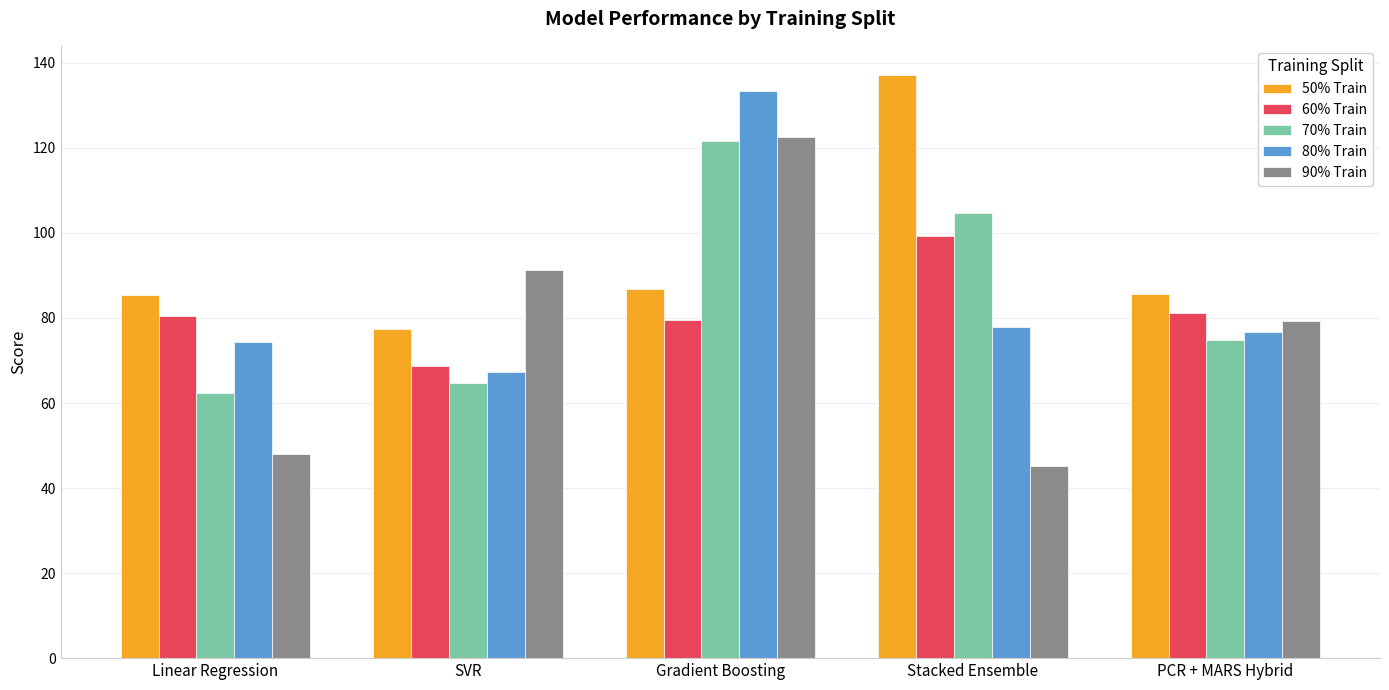

At which category is the sum across all series the highest?

Gradient Boosting